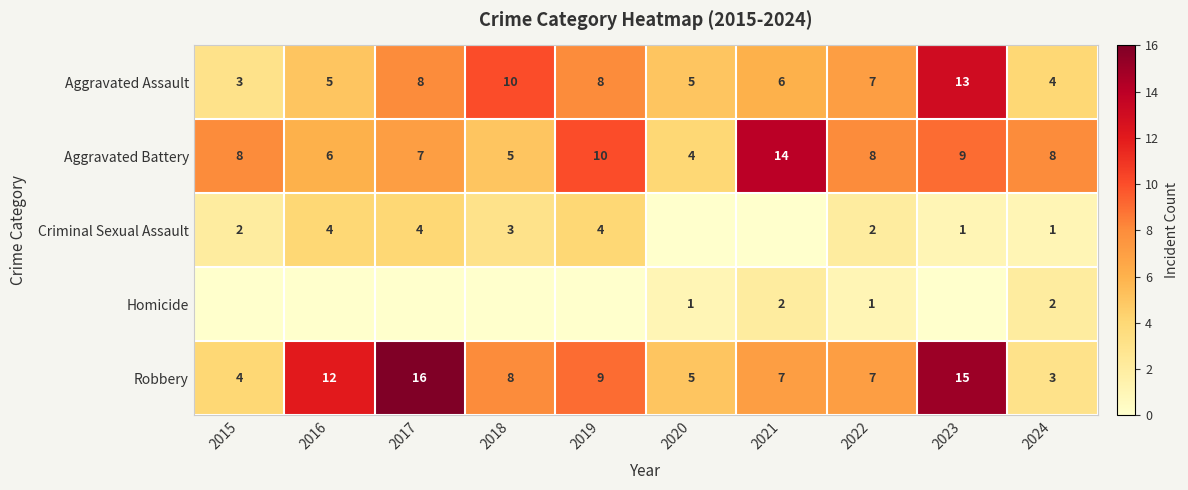

Is it true that Criminal Sexual Assault equals 2 at 2022?

True